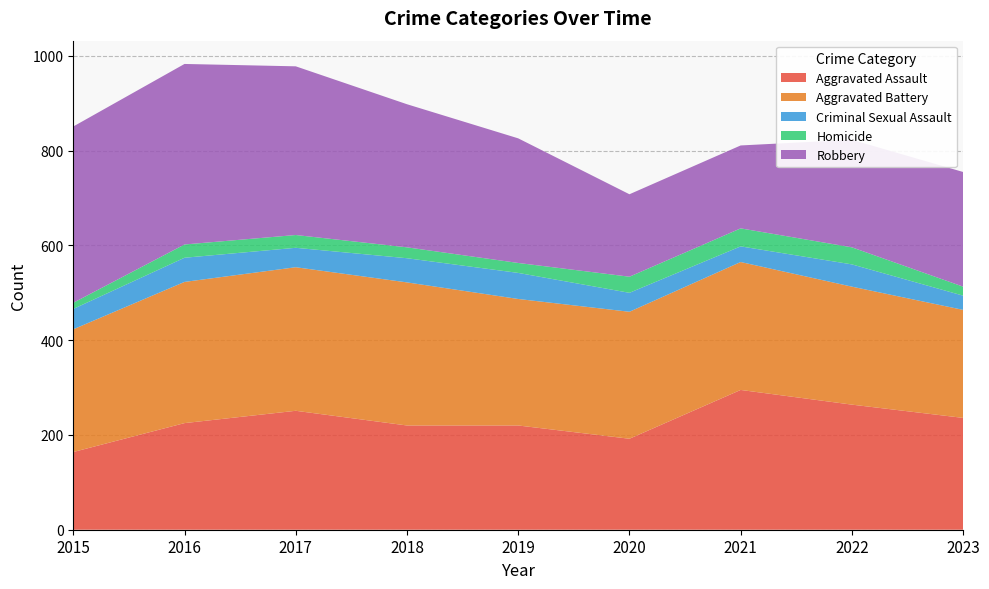

Reading left to right, list all the values displayed in this chart.

Aggravated Assault: 2015=164	2016=225	2017=251	2018=220	2019=220	2020=192	2021=295	2022=264	2023=236
Aggravated Battery: 2015=259	2016=298	2017=303	2018=302	2019=267	2020=268	2021=270	2022=249	2023=228
Criminal Sexual Assault: 2015=43	2016=51	2017=41	2018=51	2019=55	2020=40	2021=33	2022=47	2023=30
Homicide: 2015=13	2016=28	2017=27	2018=23	2019=21	2020=34	2021=38	2022=36	2023=19
Robbery: 2015=372	2016=381	2017=356	2018=302	2019=263	2020=174	2021=175	2022=227	2023=242